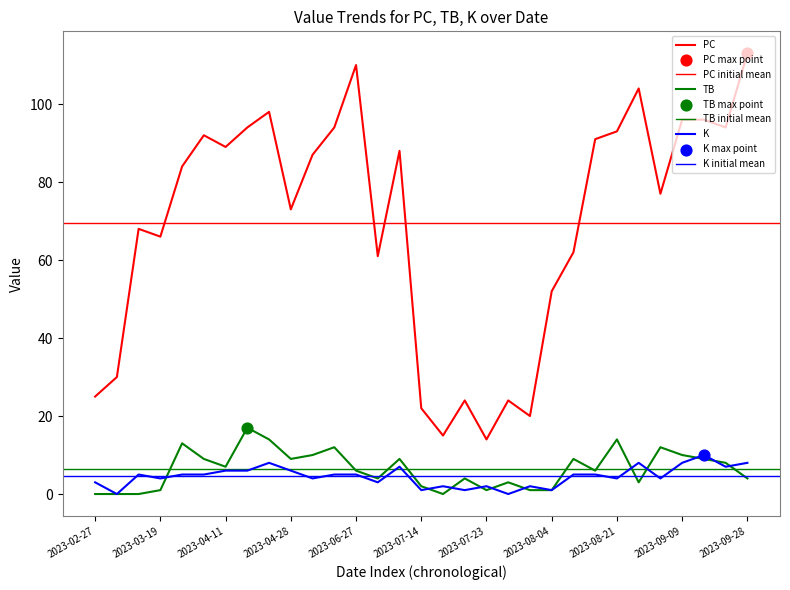

At how many categories does at least one series exceed 78?

16